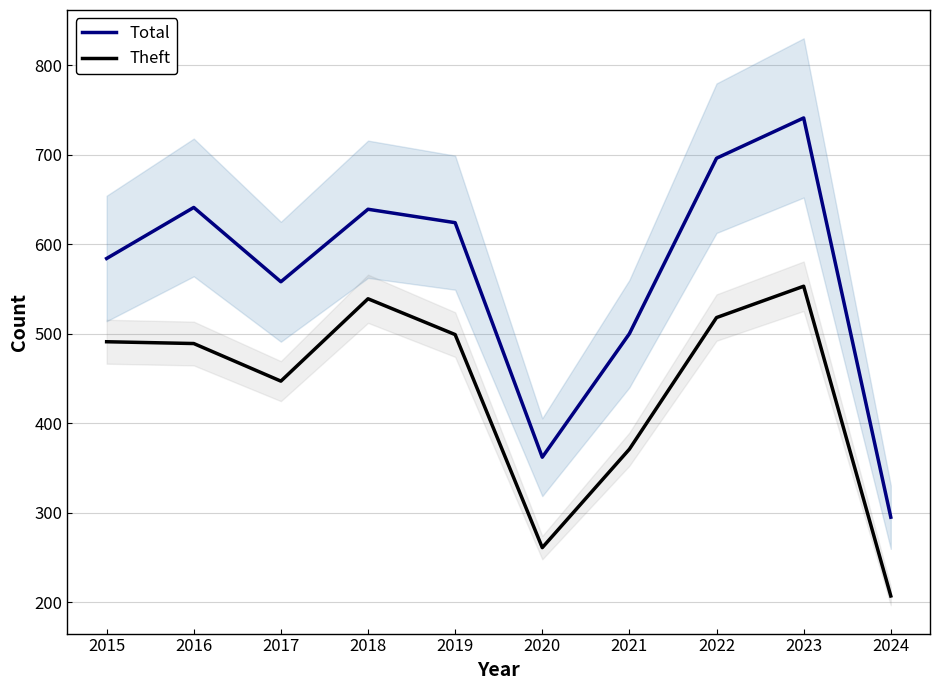

Between 2017 and 2016, which is larger?

2016